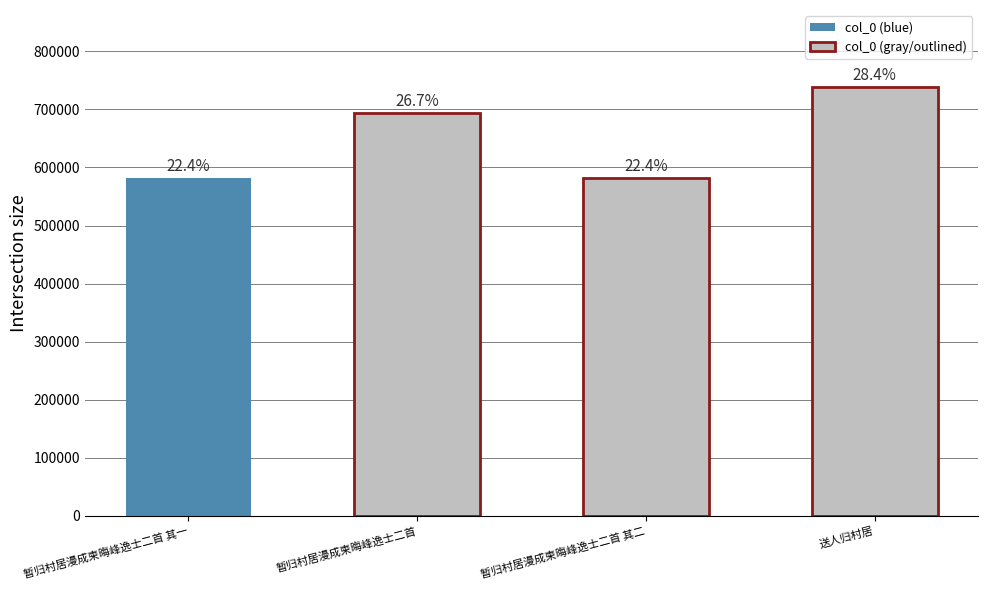

The value at 暂归村居漫成柬晦峰逸士二首 is 693354. True or false?

True